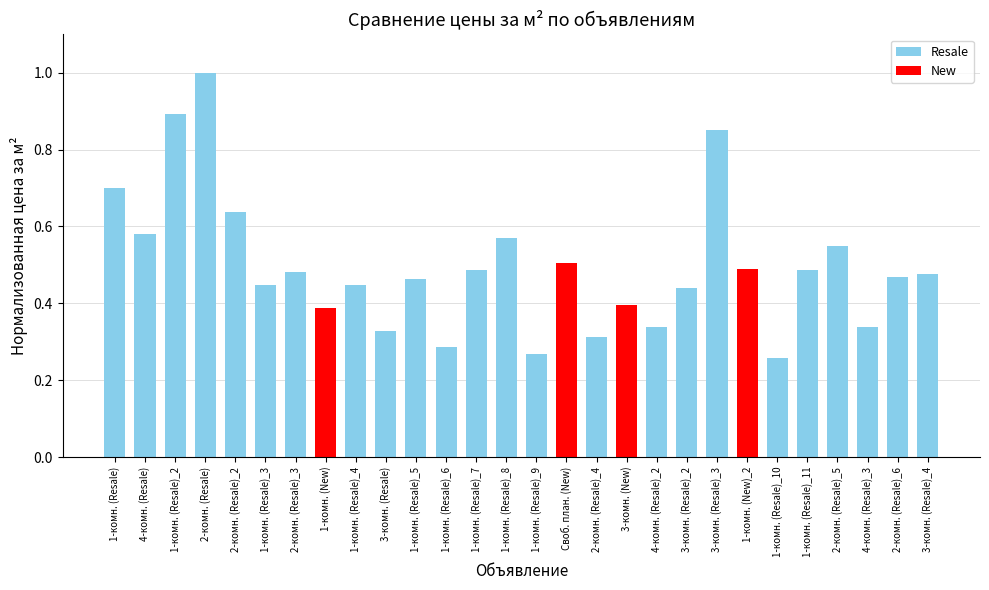

At which category does the chart reach its peak across all series?

2-комн. (Resale)